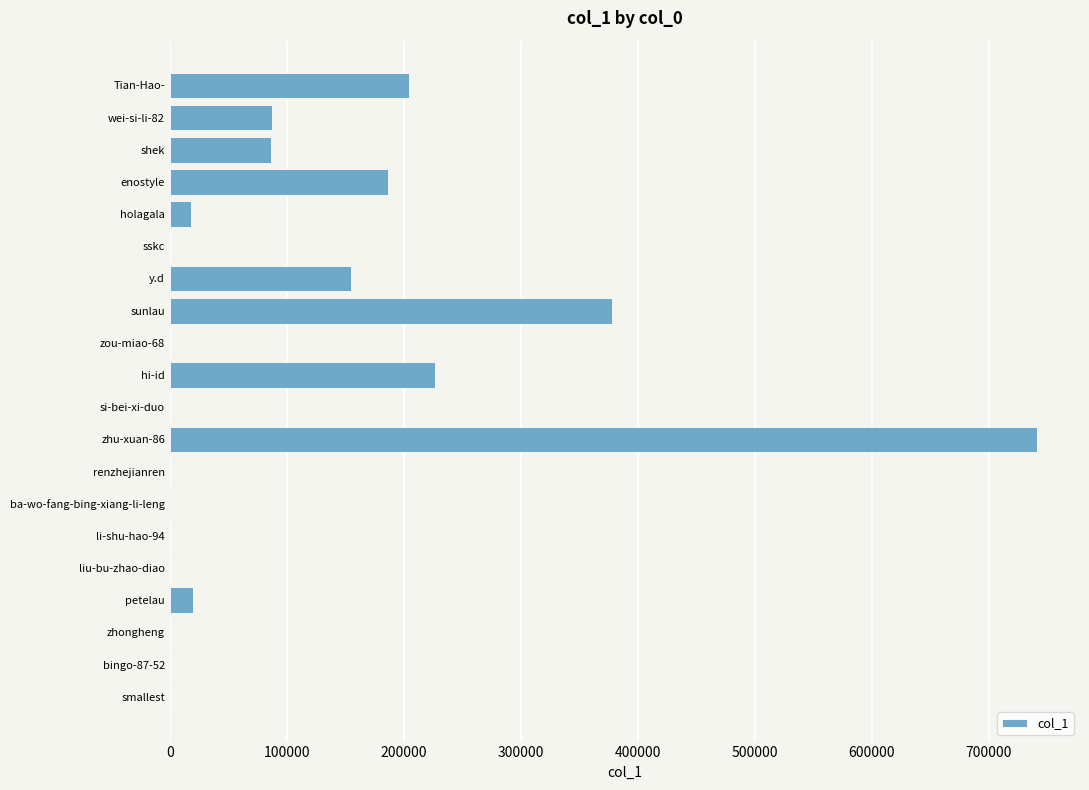

What is the greatest value displayed?

740851